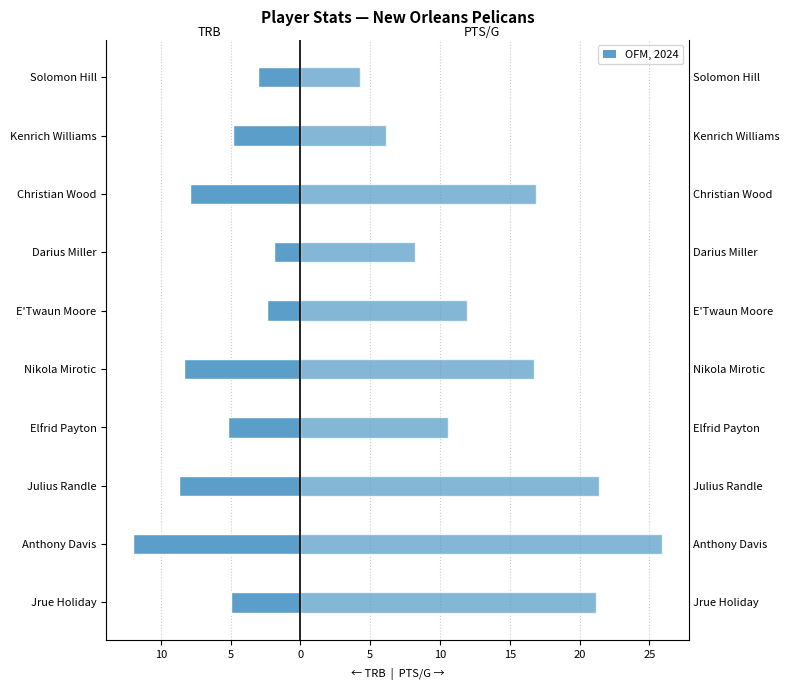

What is the difference between the TRB values at Julius Randle and E'Twaun Moore?

6.3